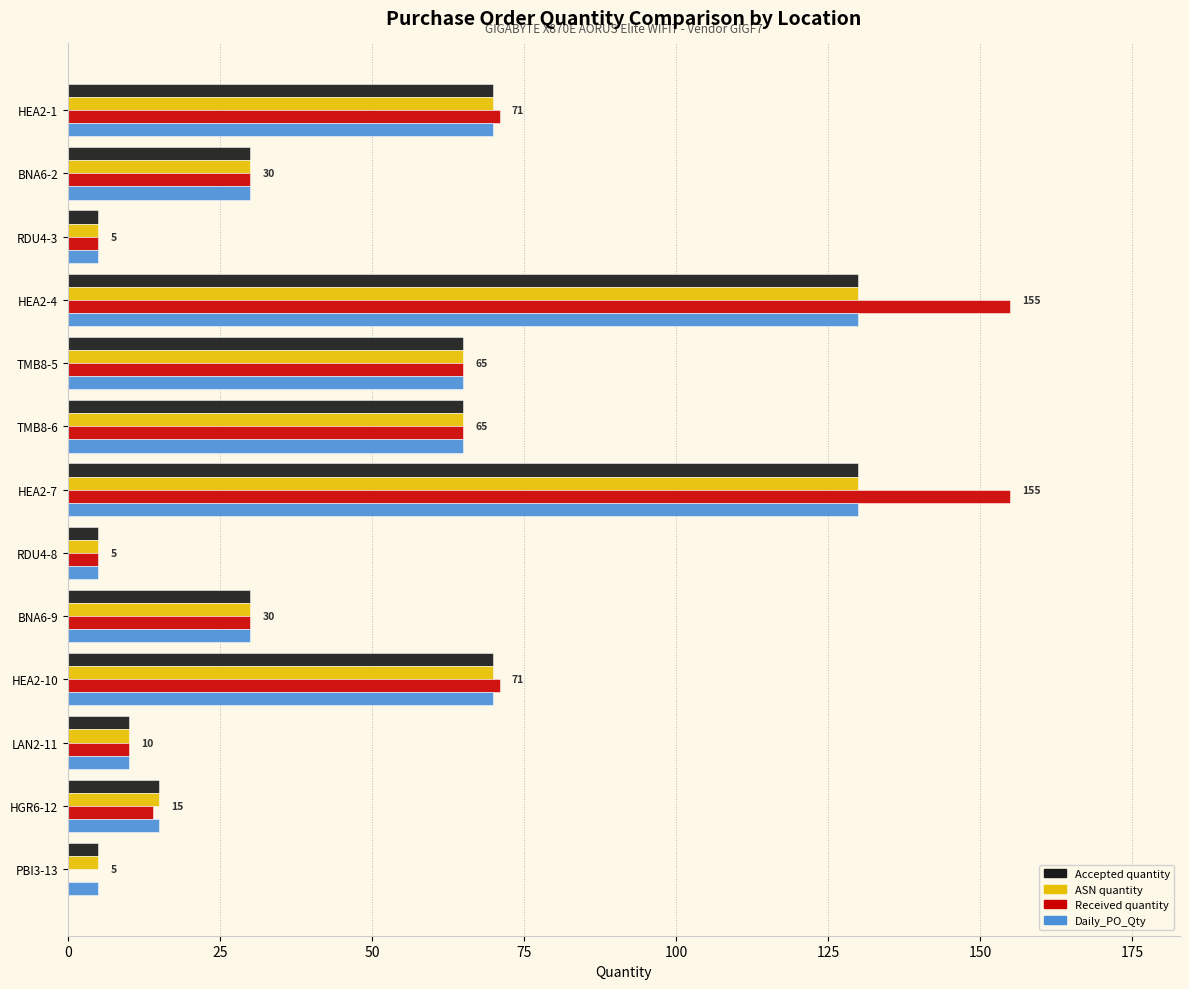

The ASN quantity series shows 230 at HEA2-4. True or false?

False